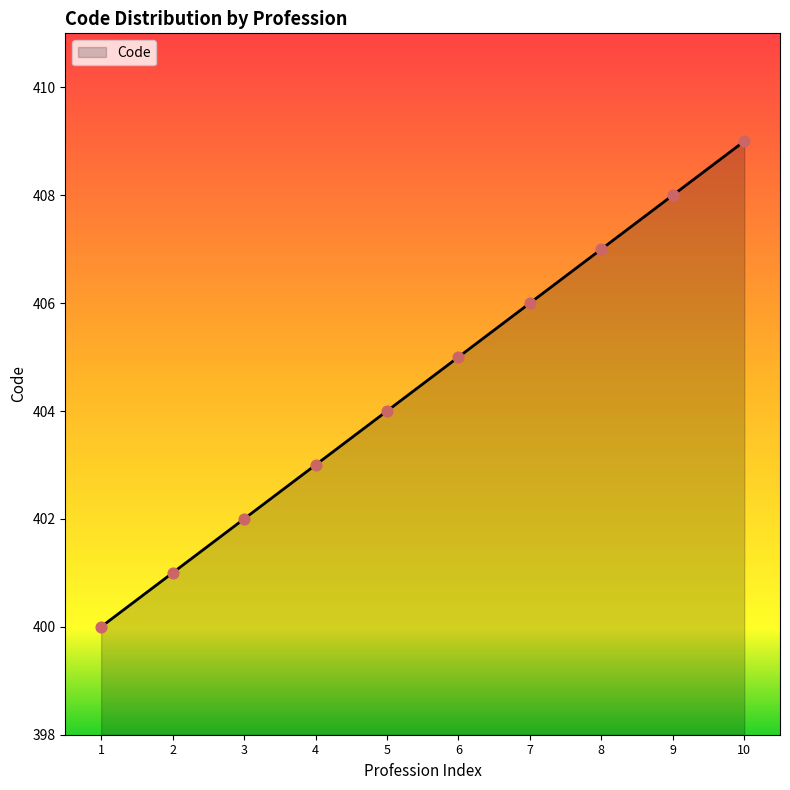

Approximately how many times larger is the value at 5 compared to 8?

1.0